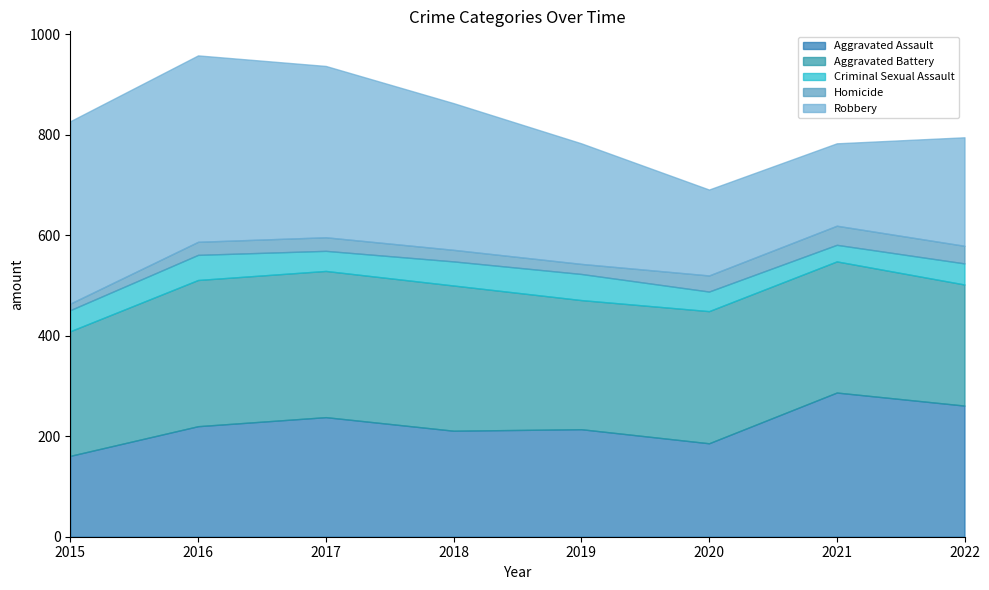

Is it true that Criminal Sexual Assault equals 40 at 2017?

True